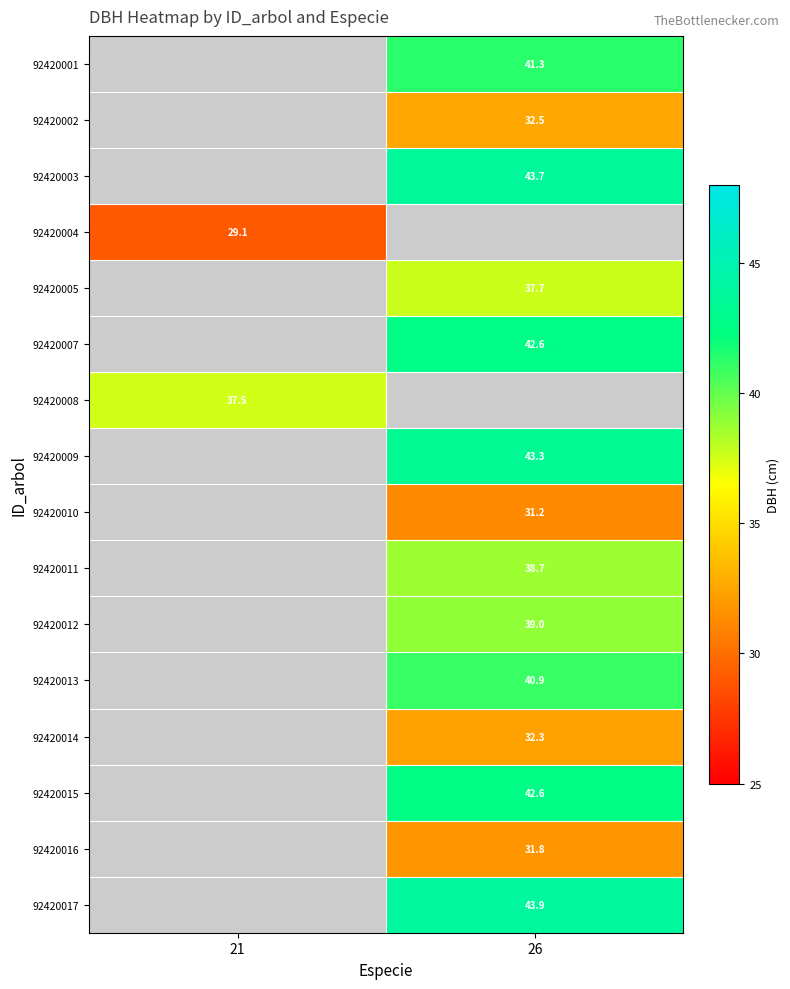

Between 21 and 26, which is larger?

26